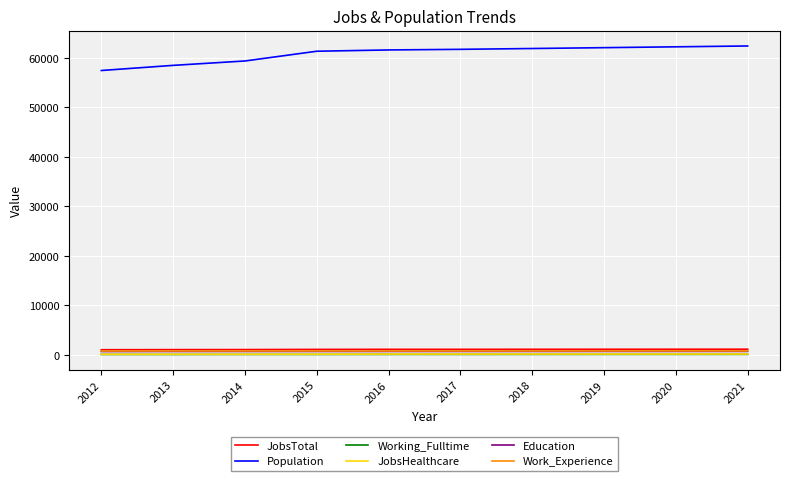

The Population series shows 61362 at 2015. True or false?

True